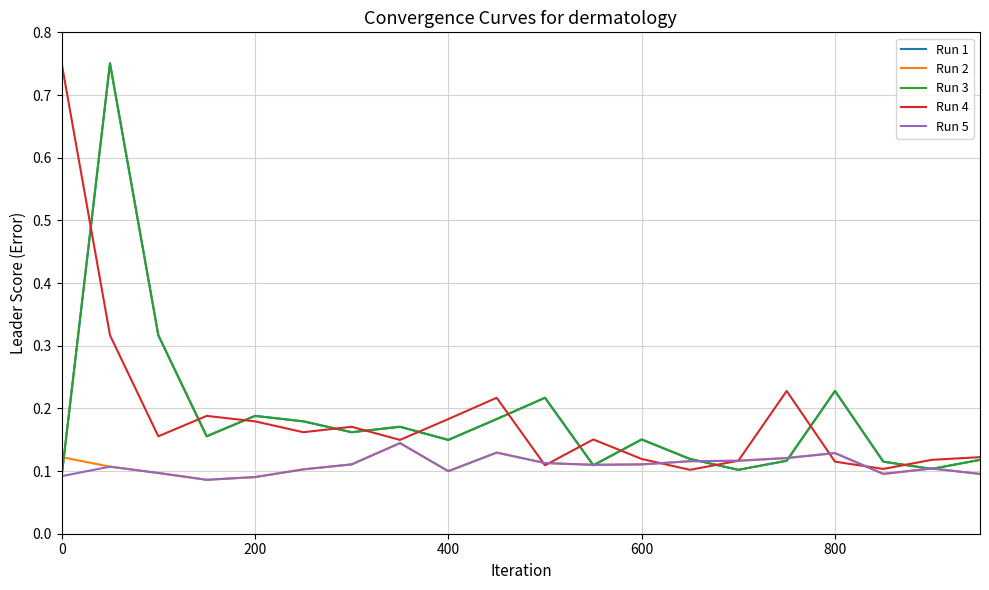

Does the chart display data point markers on the line(s)?

No